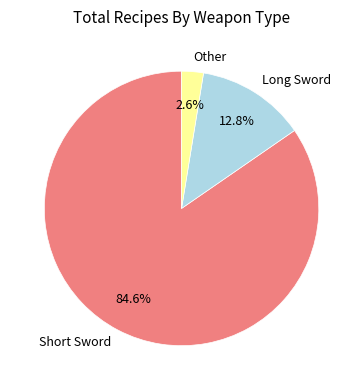

Does Other account for over 50% of the chart?

No